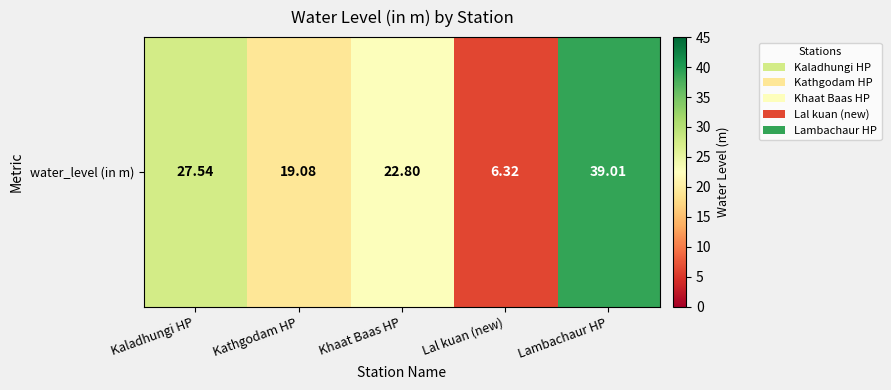

At which label does the data first exceed 22?

Kaladhungi HP